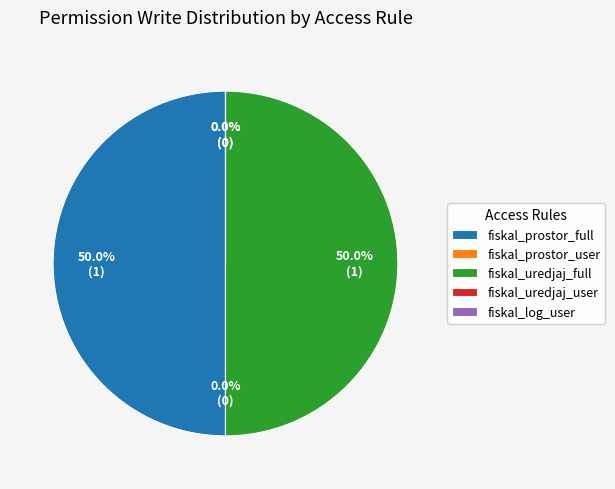

Does l10n_hr_fiskal_prostor_full_access account for over 50% of the chart?

No